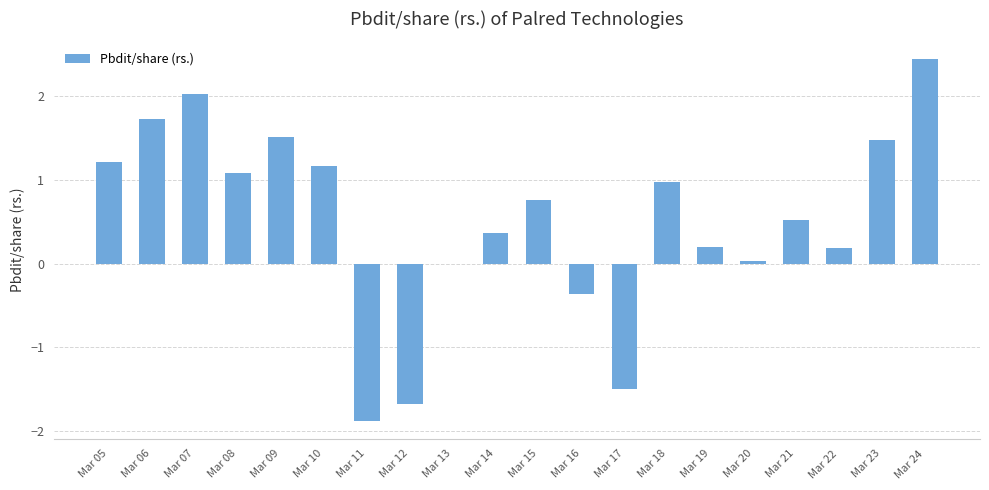

What value does the data have at Mar 16?

-0.4